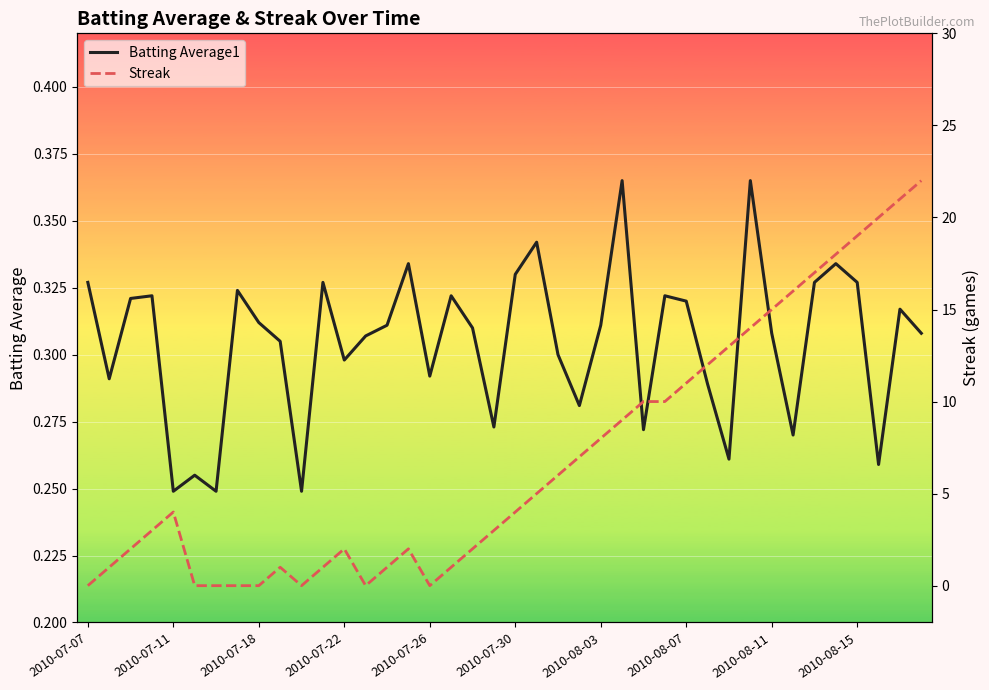

Which series has the largest total across all categories?

Streak